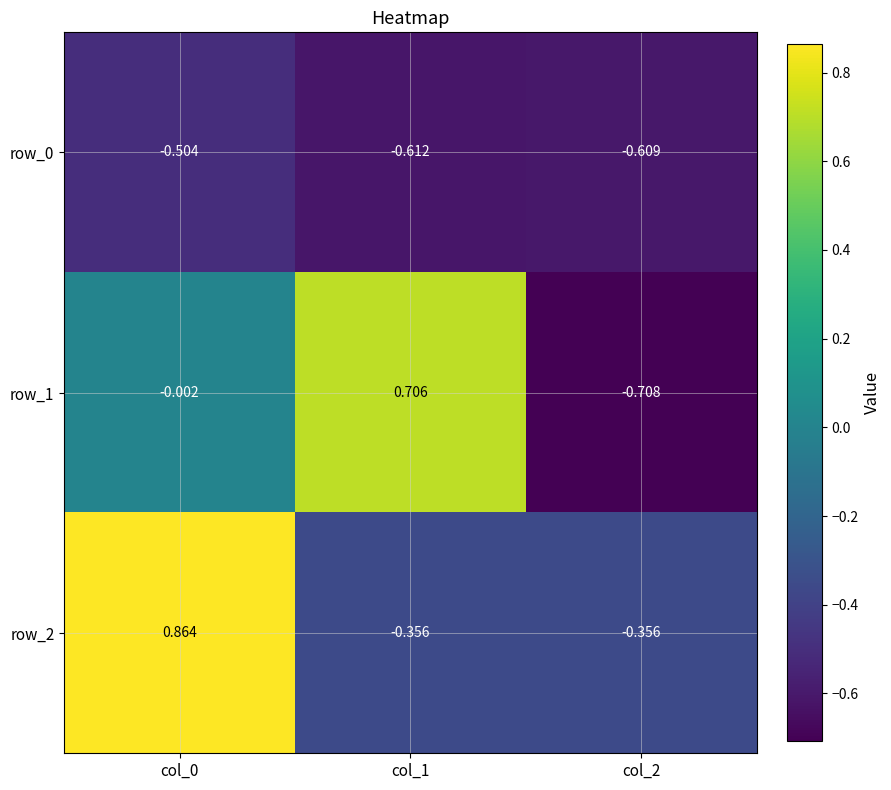

Between col_0 and col_1, which series saw the biggest shift?

row_2